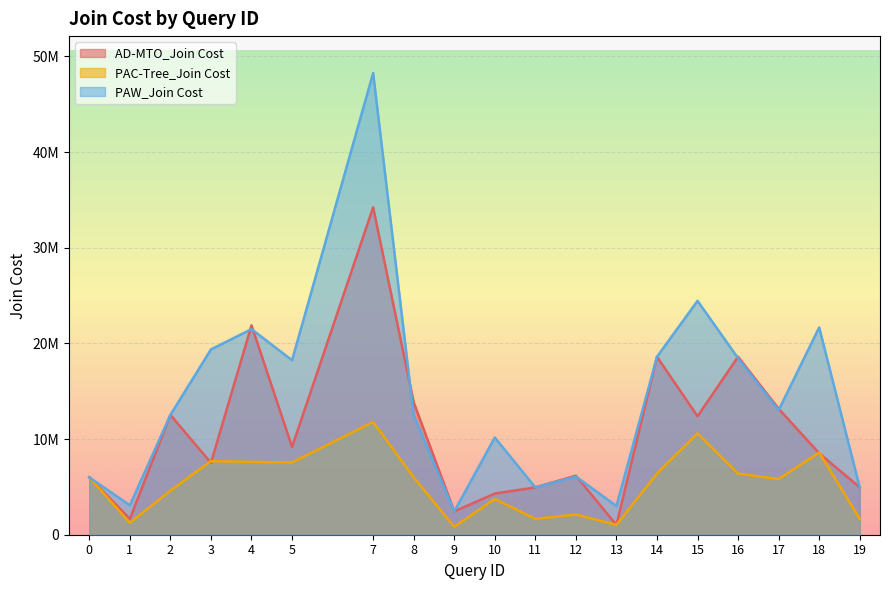

Reading right to left, transcribe all the data shown in this chart.

AD-MTO_Join Cost: 19=4950000	18=8519822	17=13169403	16=18603645	15=12386128	14=18603645	13=1025000	12=6169929	11=4950000	10=4303196	9=2440074	8=13841410	7=34224848	5=9181052	4=21890353	3=7508827	2=12527180	1=1655119	0=6001215
PAC-Tree_Join Cost: 19=1650000	18=8594688	17=5827371	16=6388769	15=10597987	14=6388769	13=1025000	12=2114445	11=1650000	10=3740345	9=820074	8=5991970	7=11783112	5=7551623	4=7617488	3=7699828	2=4609017	1=1235139	0=6001215
PAW_Join Cost: 19=4950000	18=21671134	17=13019775	16=18448368	15=24453644	14=18603645	13=3000000	12=6080526	11=4950000	10=10160043	9=2440074	8=12476069	7=48267364	5=18239079	4=21493603	3=19373364	2=12527180	1=3076253	0=6001215